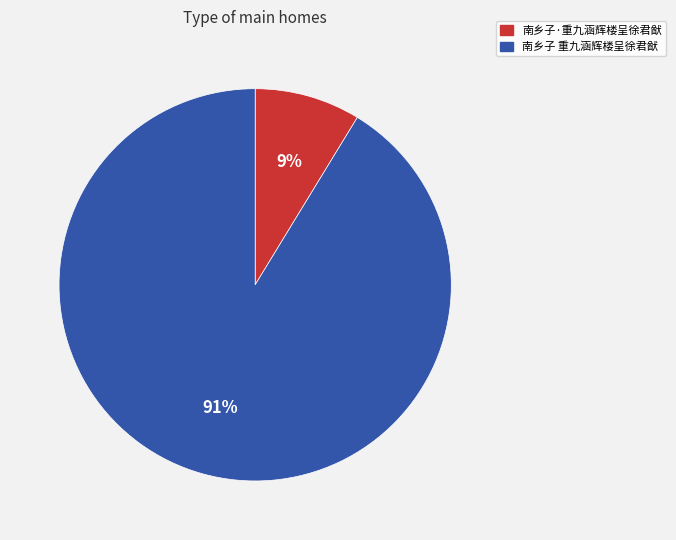

What is the ratio of the value at 南乡子·重九涵辉楼呈徐君猷 to the value at 南乡子 重九涵辉楼呈徐君猷?

0.1